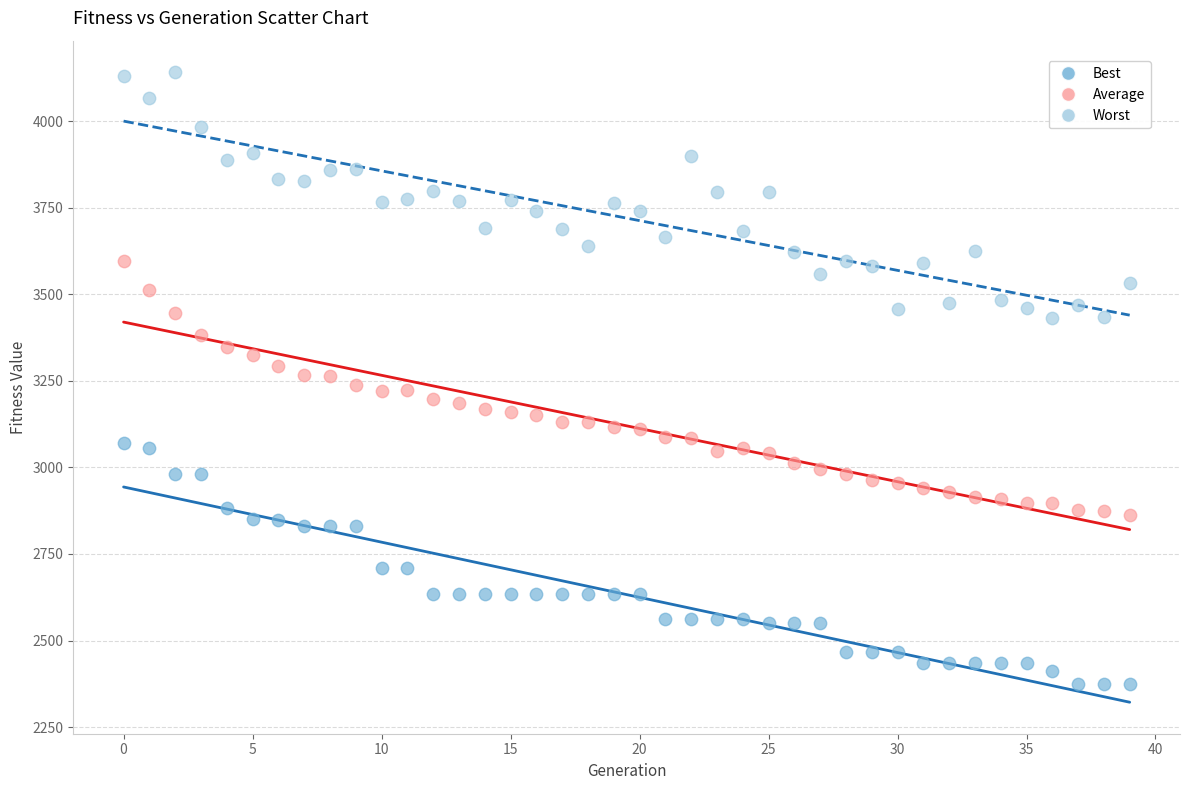

Which series reaches the minimum Y coordinate?

Best